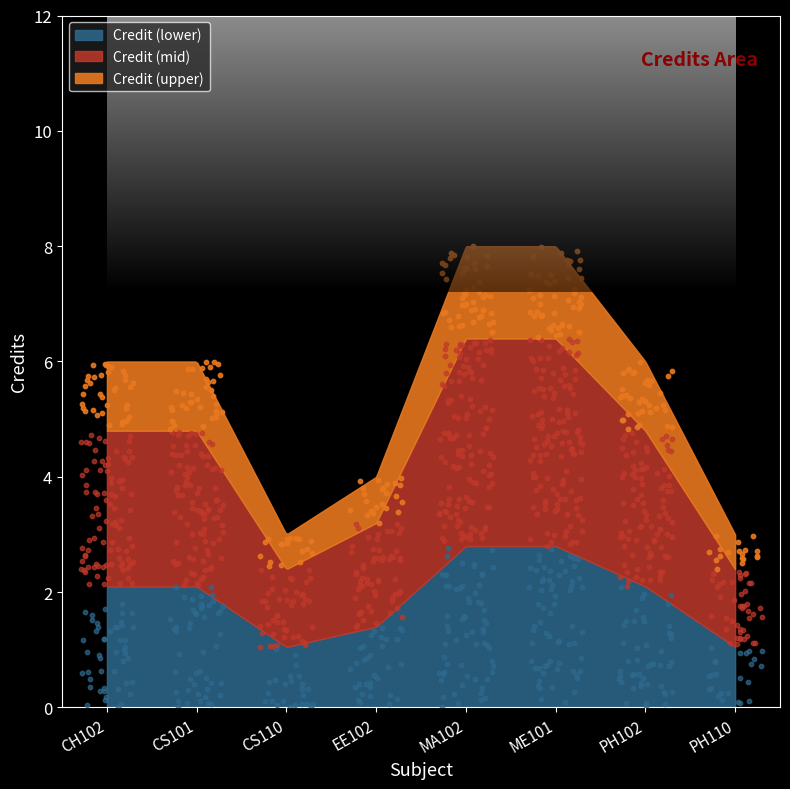

What is the change in value from EE102 to ME101?

+4